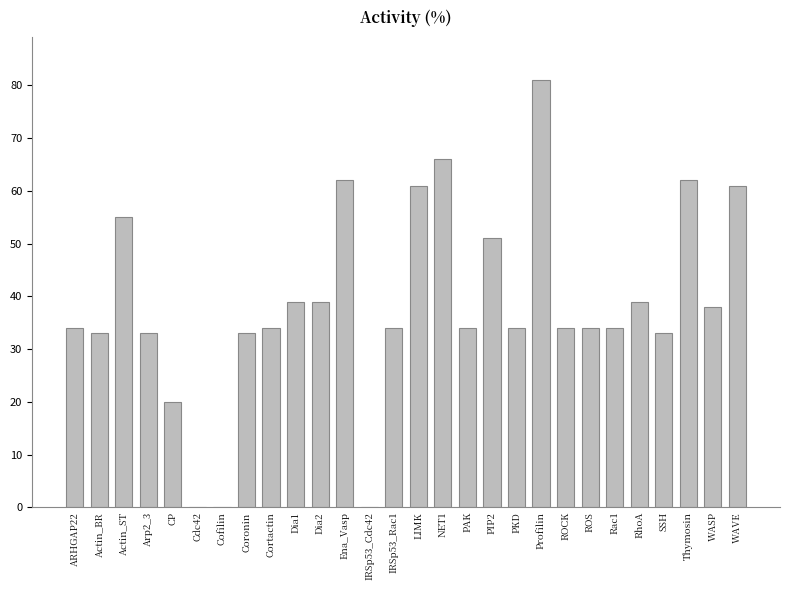

Are the bars grouped side by side (vs. stacked)?

No